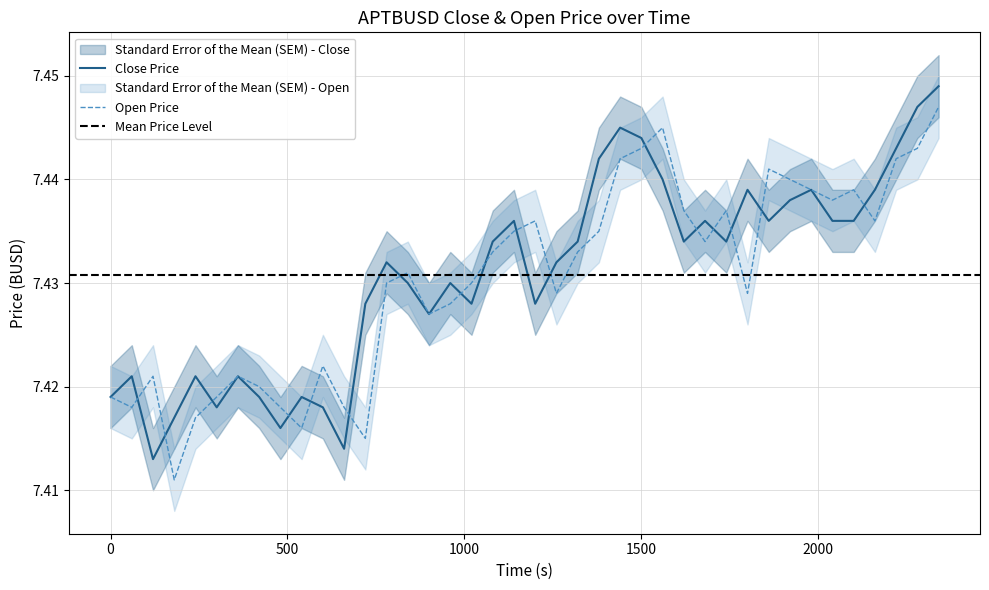

Which series has the largest total across all categories?

close